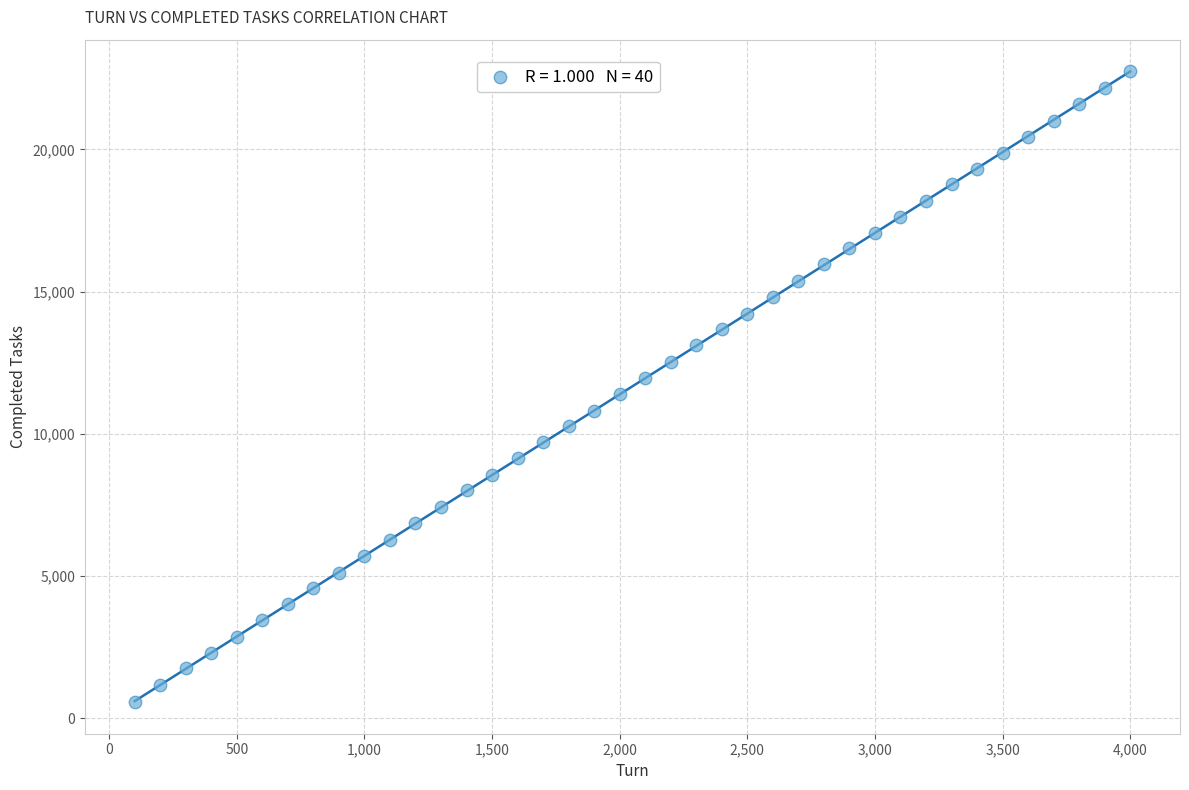

What is the range of Y values (max minus min)?

22193